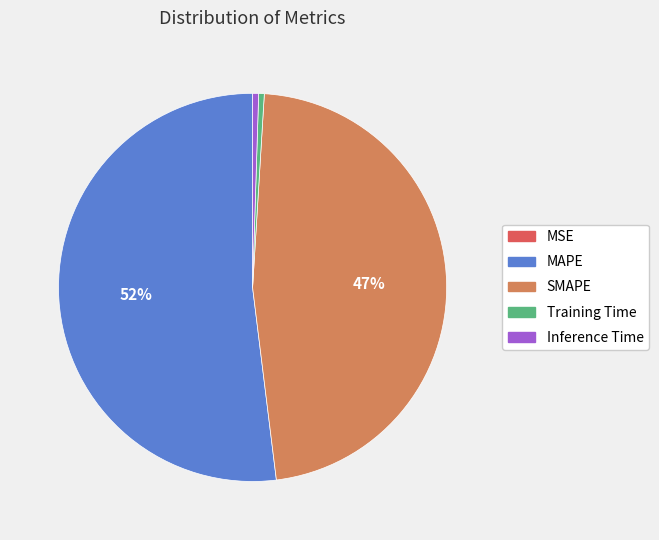

Which category has the biggest portion of the pie?

MAPE